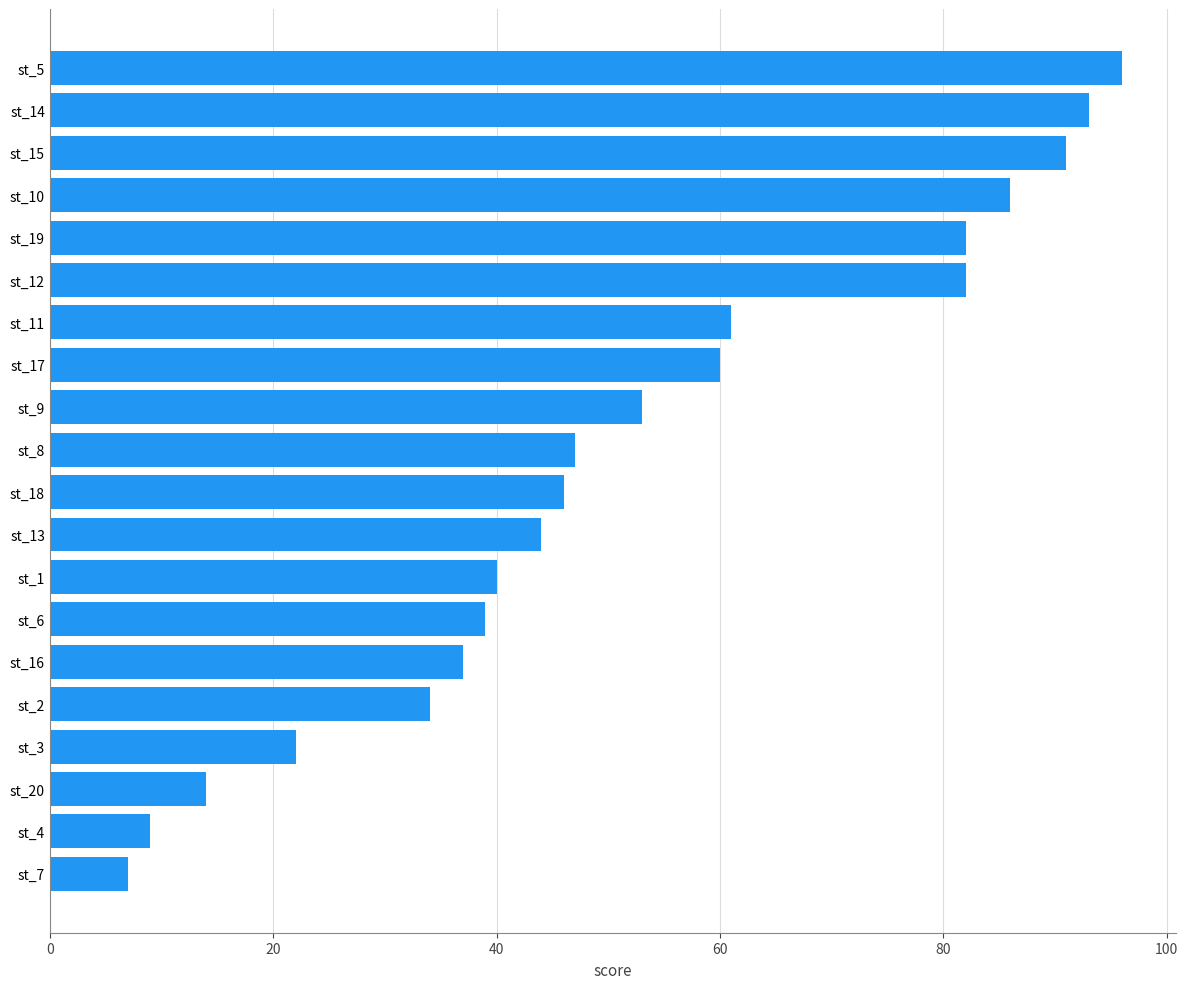

Is it true that the value at st_2 is 50?

False